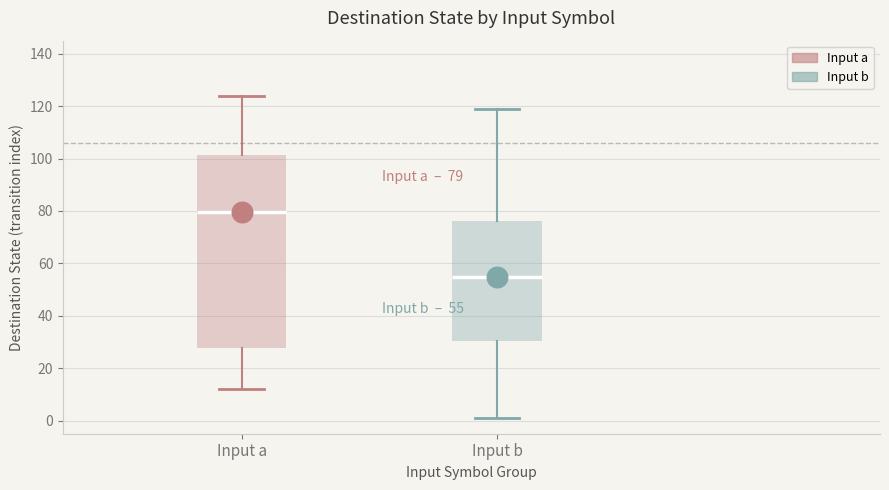

Which box's median line is the highest?

Input a